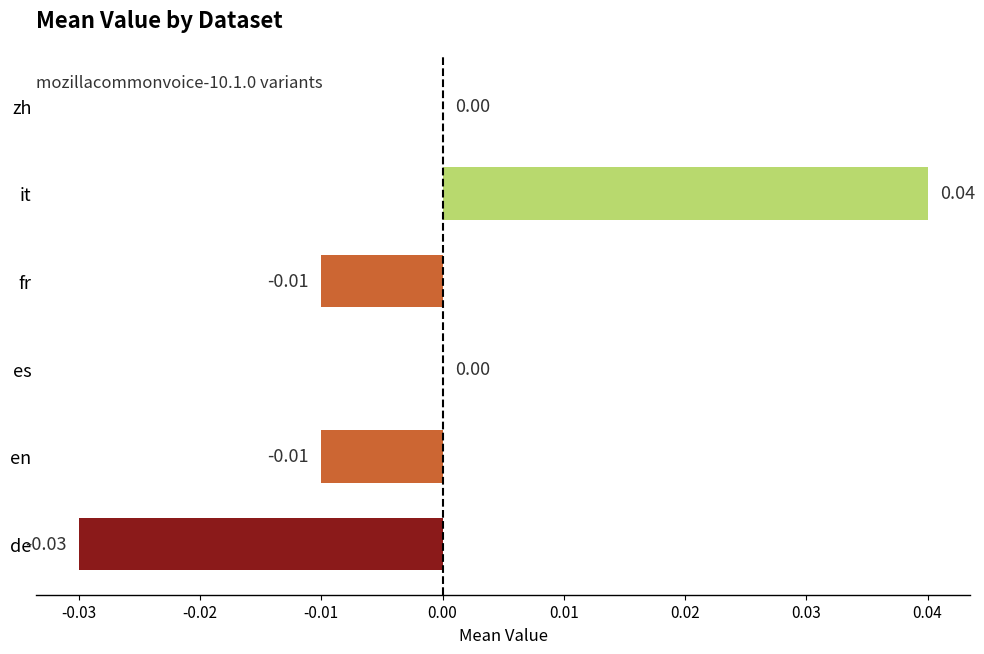

Between fr and it, which is larger?

it